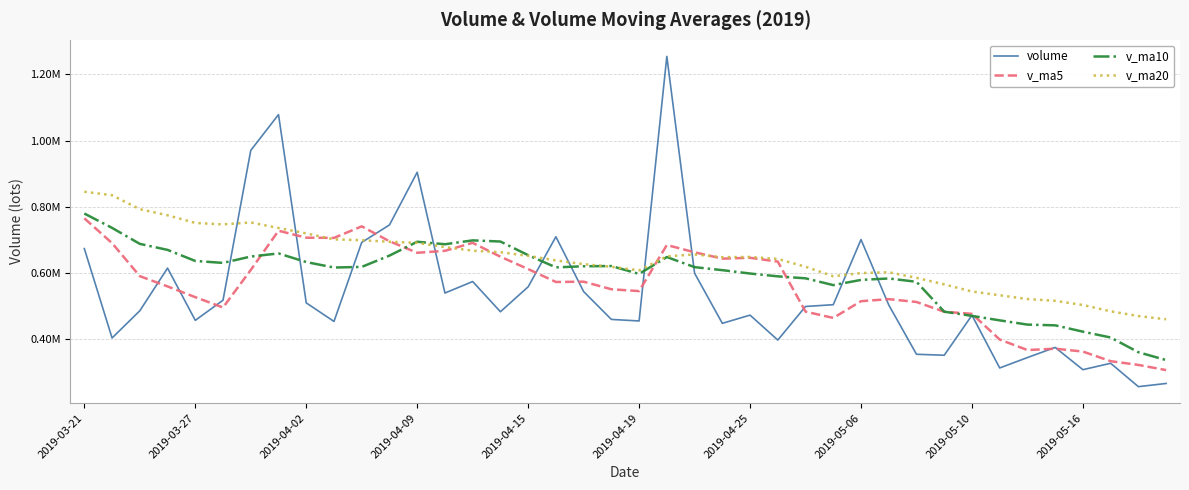

What are all the series names shown in the legend?

volume, v_ma5, v_ma10, v_ma20